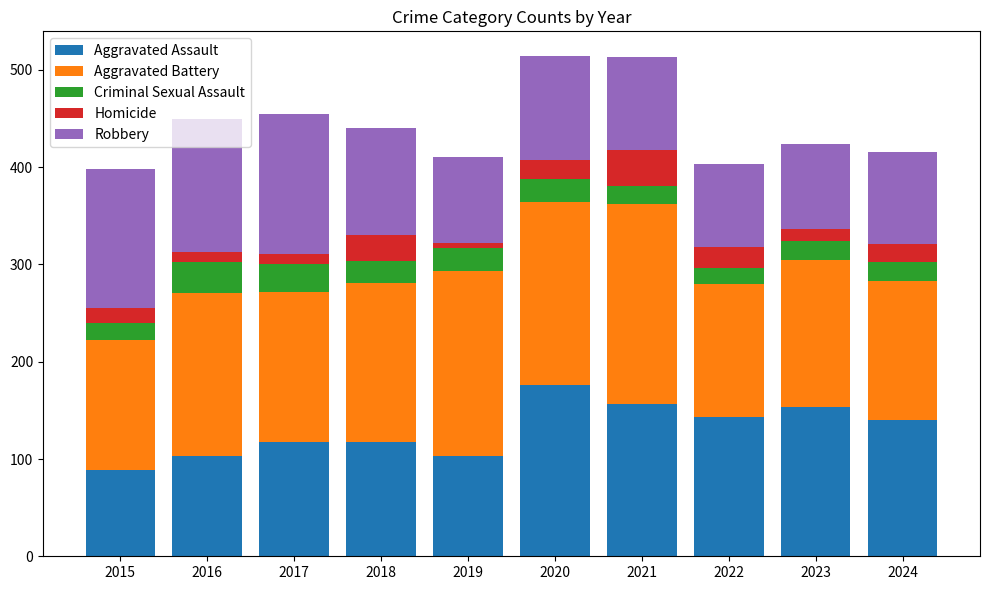

What is the total value across all series at 2017?

455